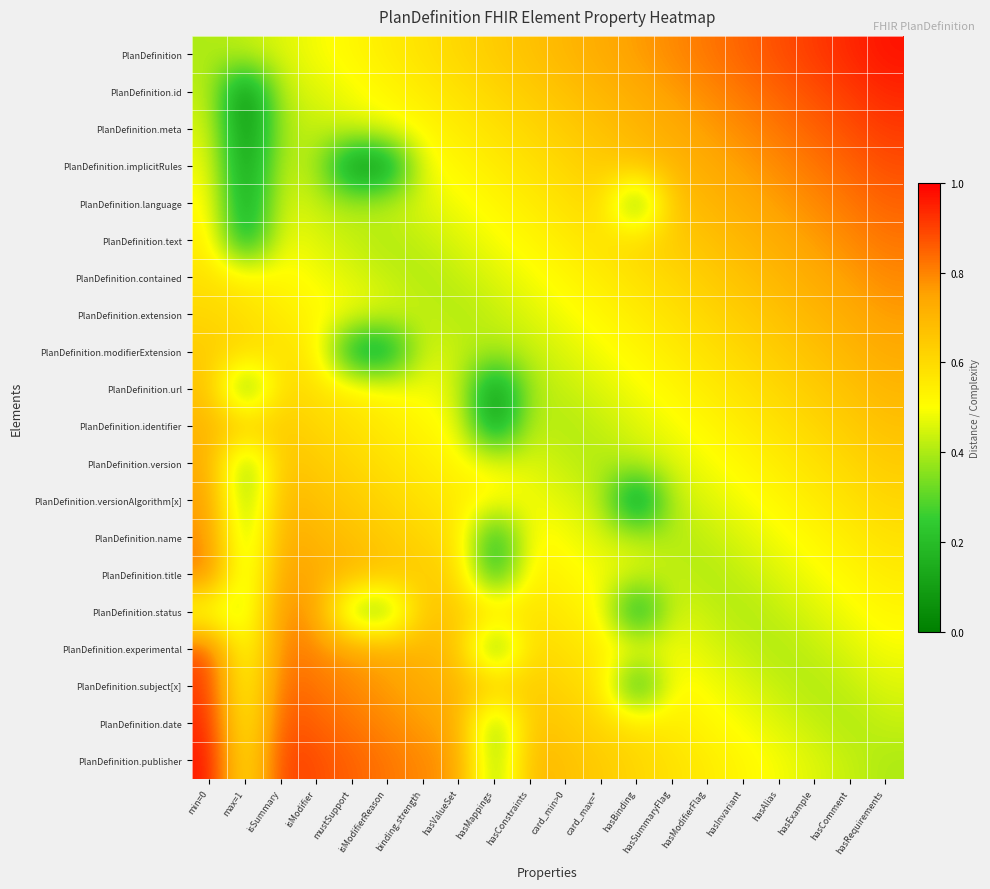

At which category does the chart reach its peak across all series?

hasRequirements